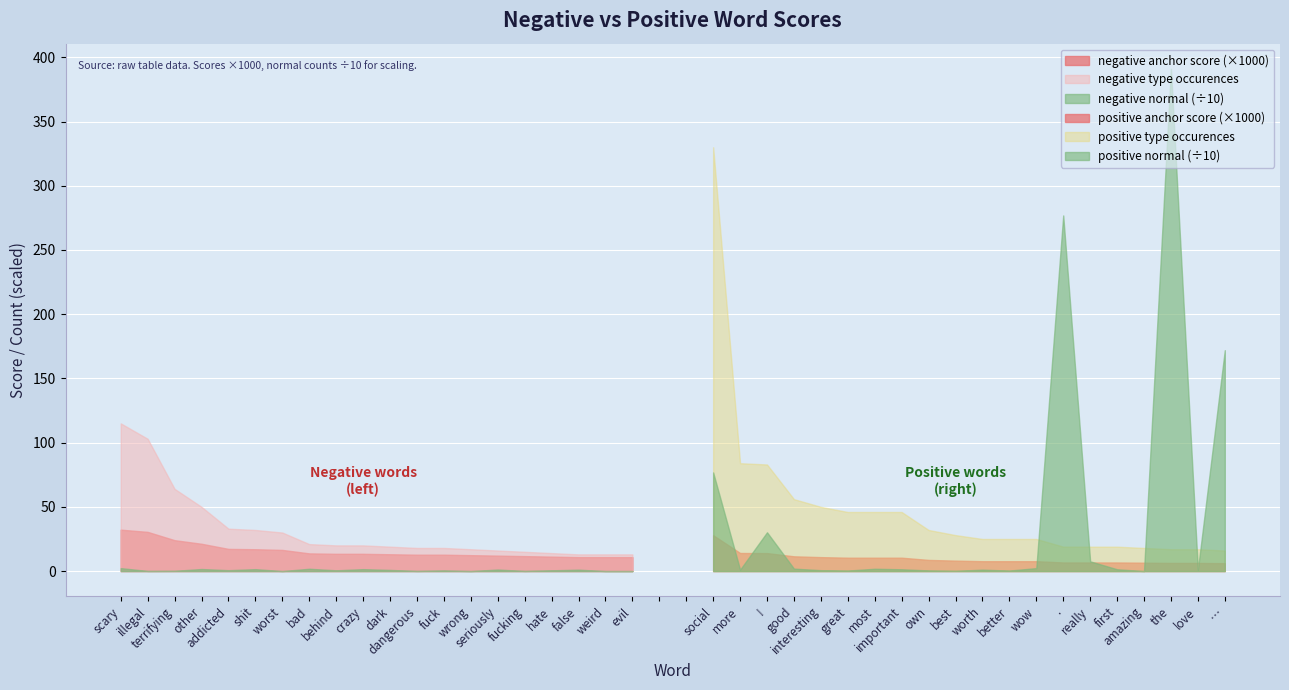

True or false: negative type occurences has more than 0 interior local peaks.

False